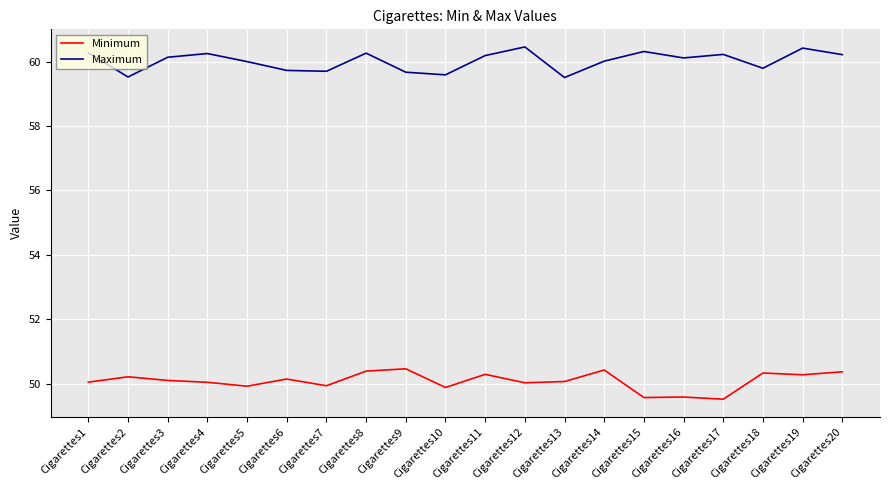

What is the difference between the Maximum values at Cigarettes10 and Cigarettes16?

0.5